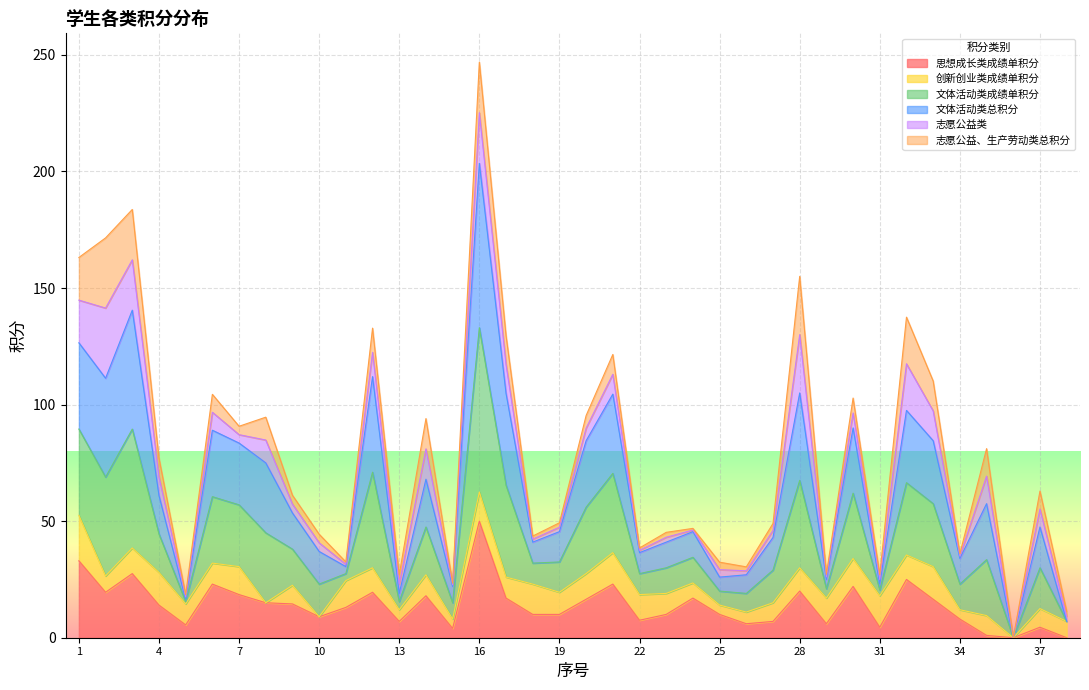

Is it true that 文体活动类总积分 equals 16.5 at 5?

True